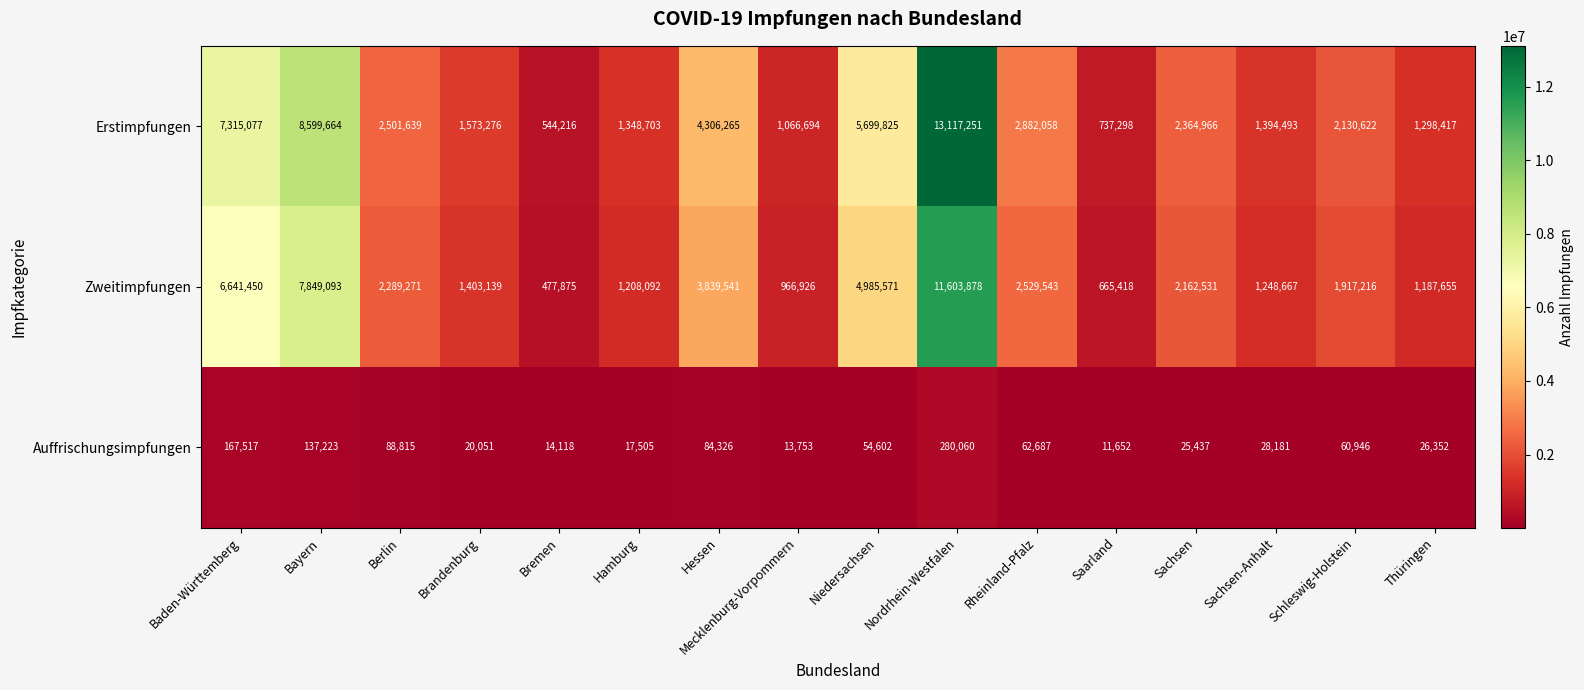

What is the difference between the Erstimpfungen values at Sachsen-Anhalt and Thüringen?

96076